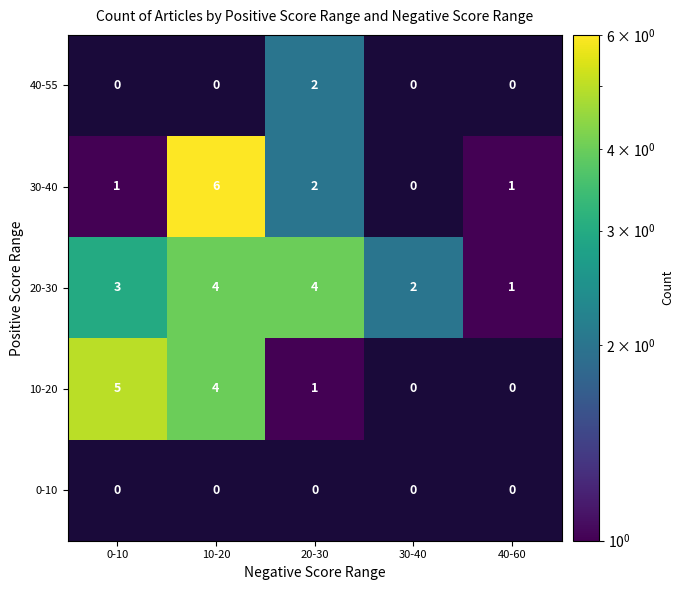

Where does the 10-20 series first go above 1?

0-10